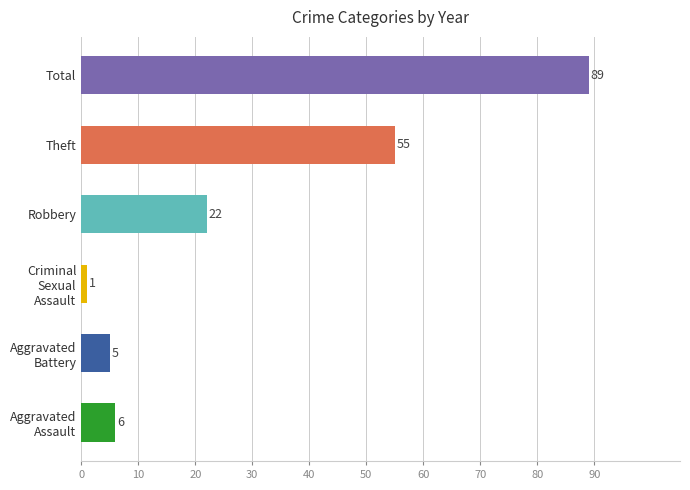

List the labels in order of value, largest first.

Total, Theft, Robbery, Aggravated
Assault, Aggravated
Battery, Criminal
Sexual
Assault